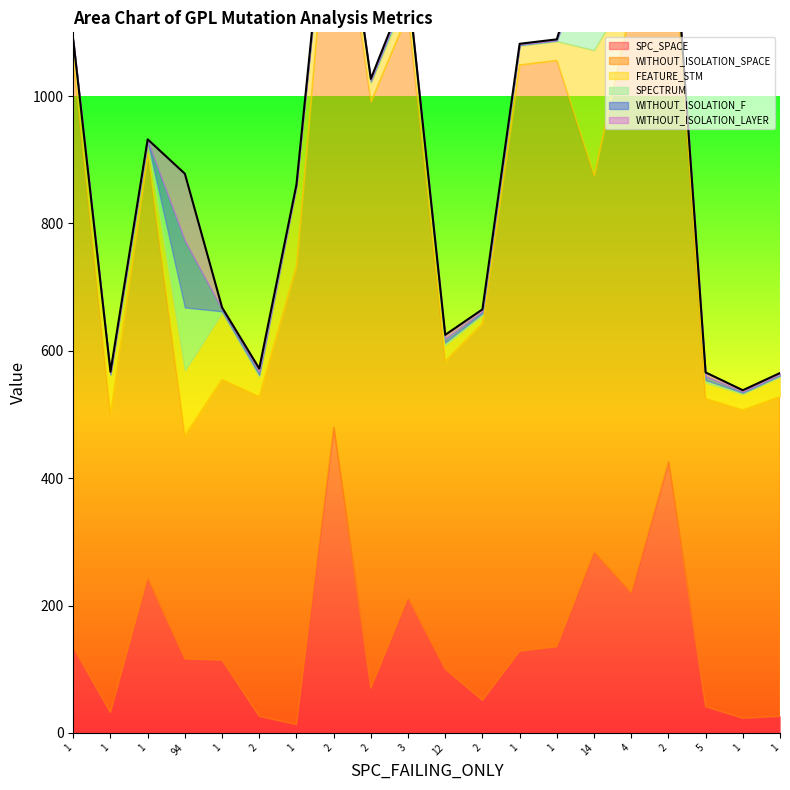

How many intersections are there between FEATURE_STM and WITHOUT_ISOLATION_F?

2